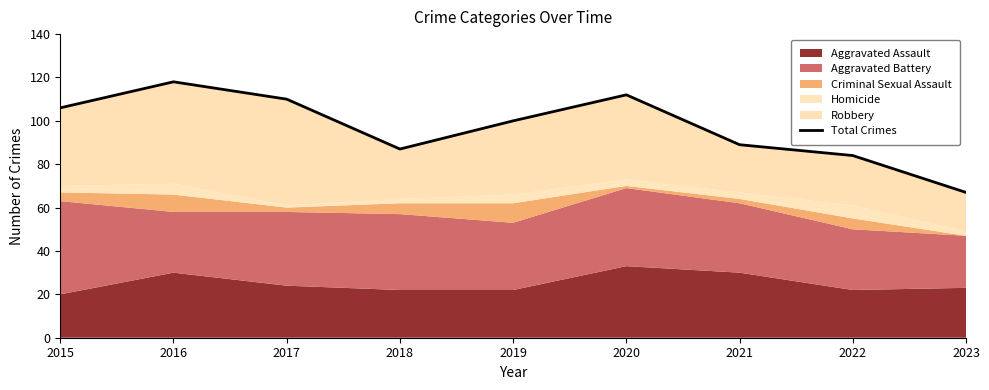

Where is the first local minimum?

2018